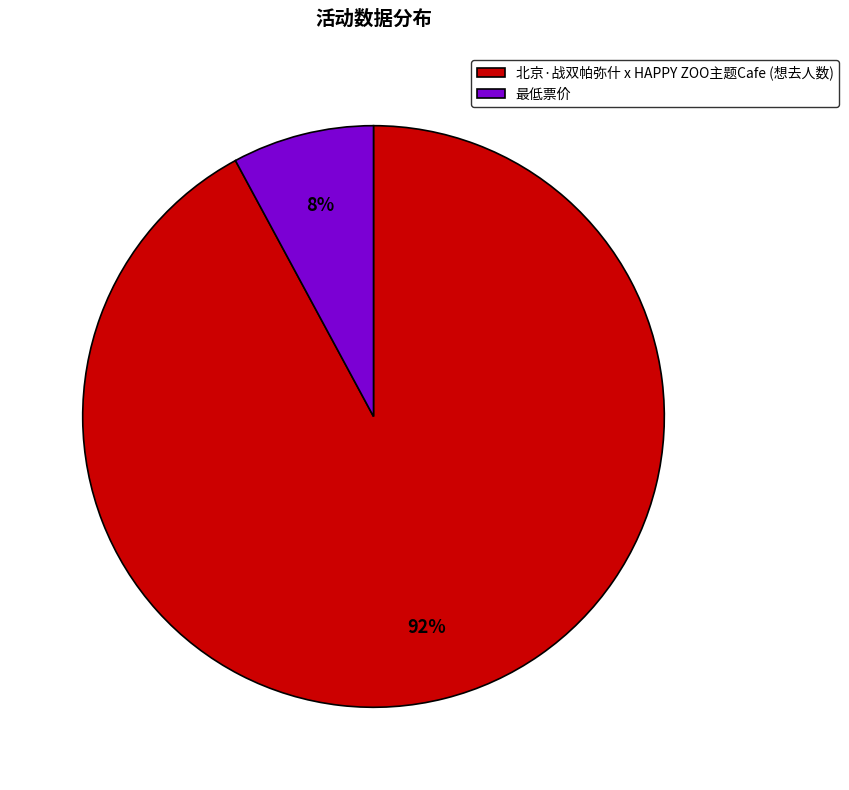

To the nearest percent, what is the difference between the 北京·战双帕弥什 x HAPPY ZOO主题Cafe and 最低票价 slice percentages?

84%